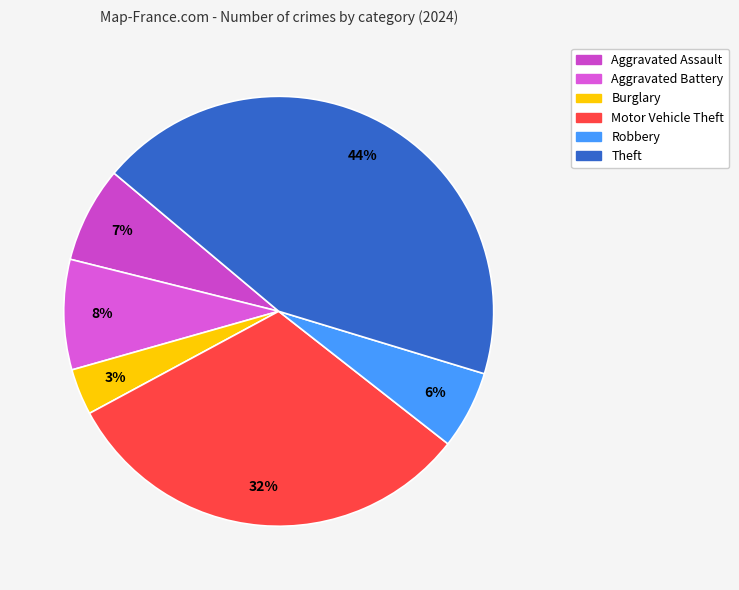

Does any single category account for the majority?

No